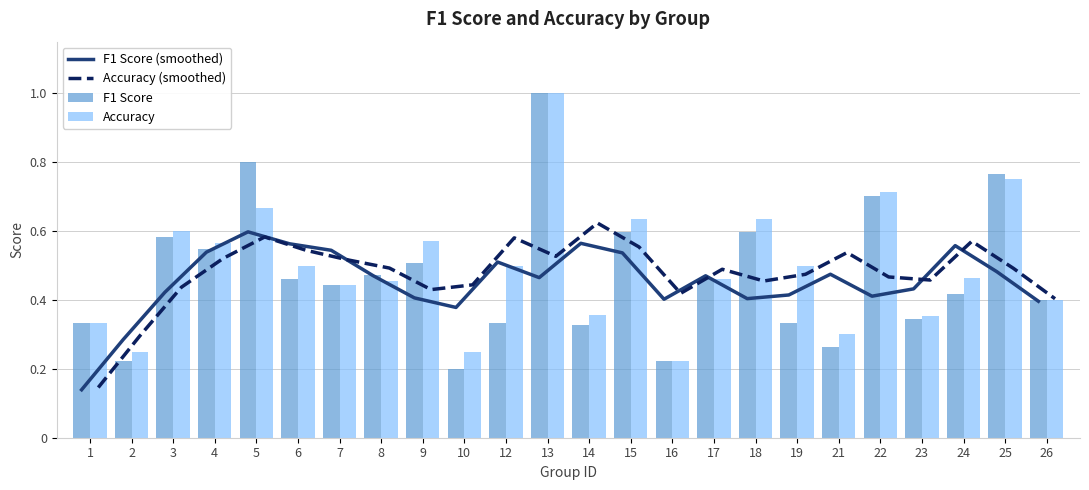

What is the average value of the Accuracy series?

0.5